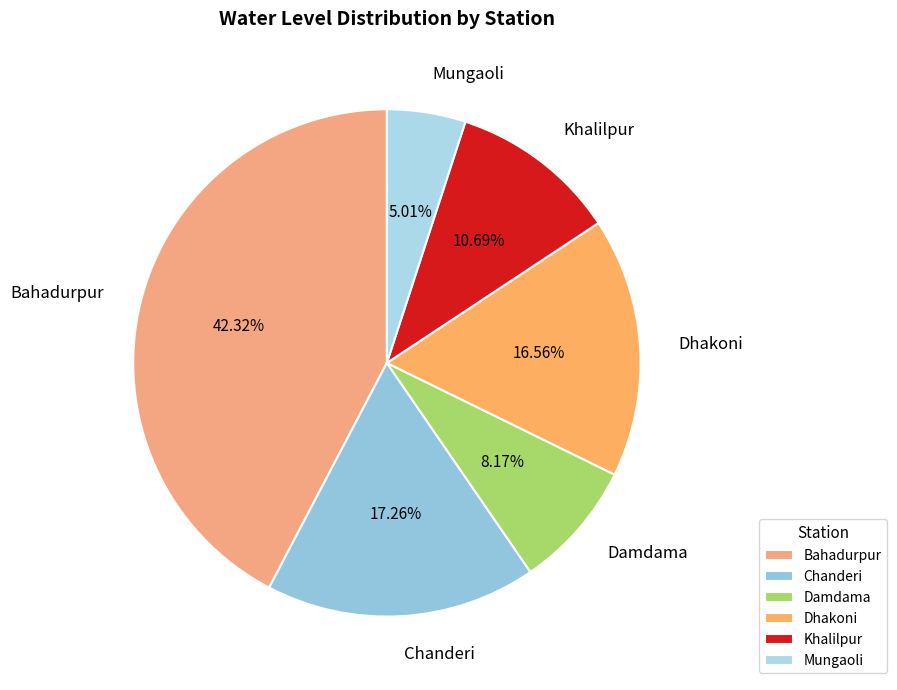

What percentage is the Mungaoli slice, to the nearest percent?

5%